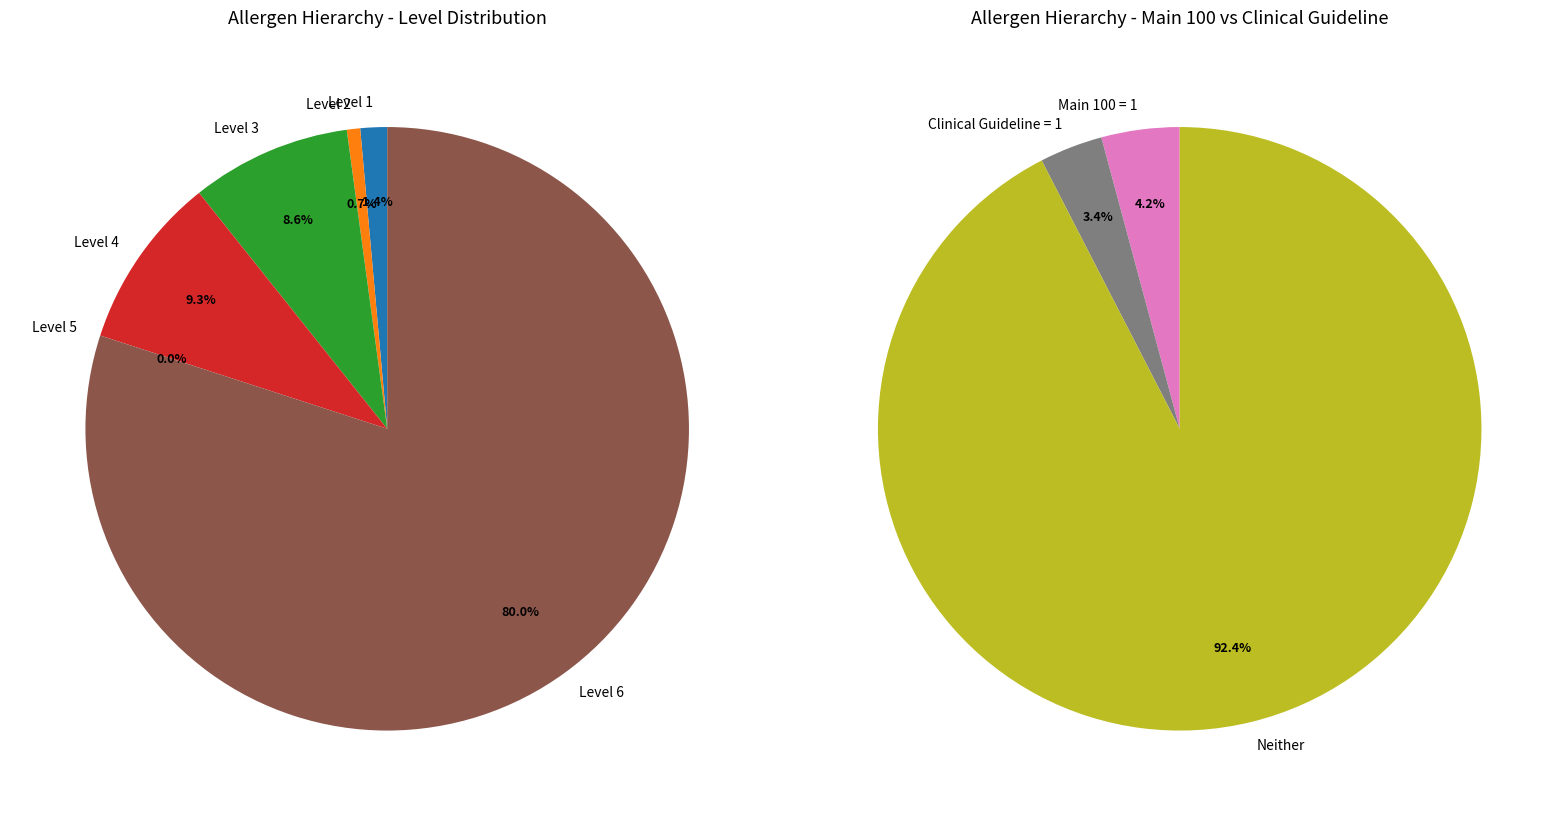

Which slice is the largest?

Level 6